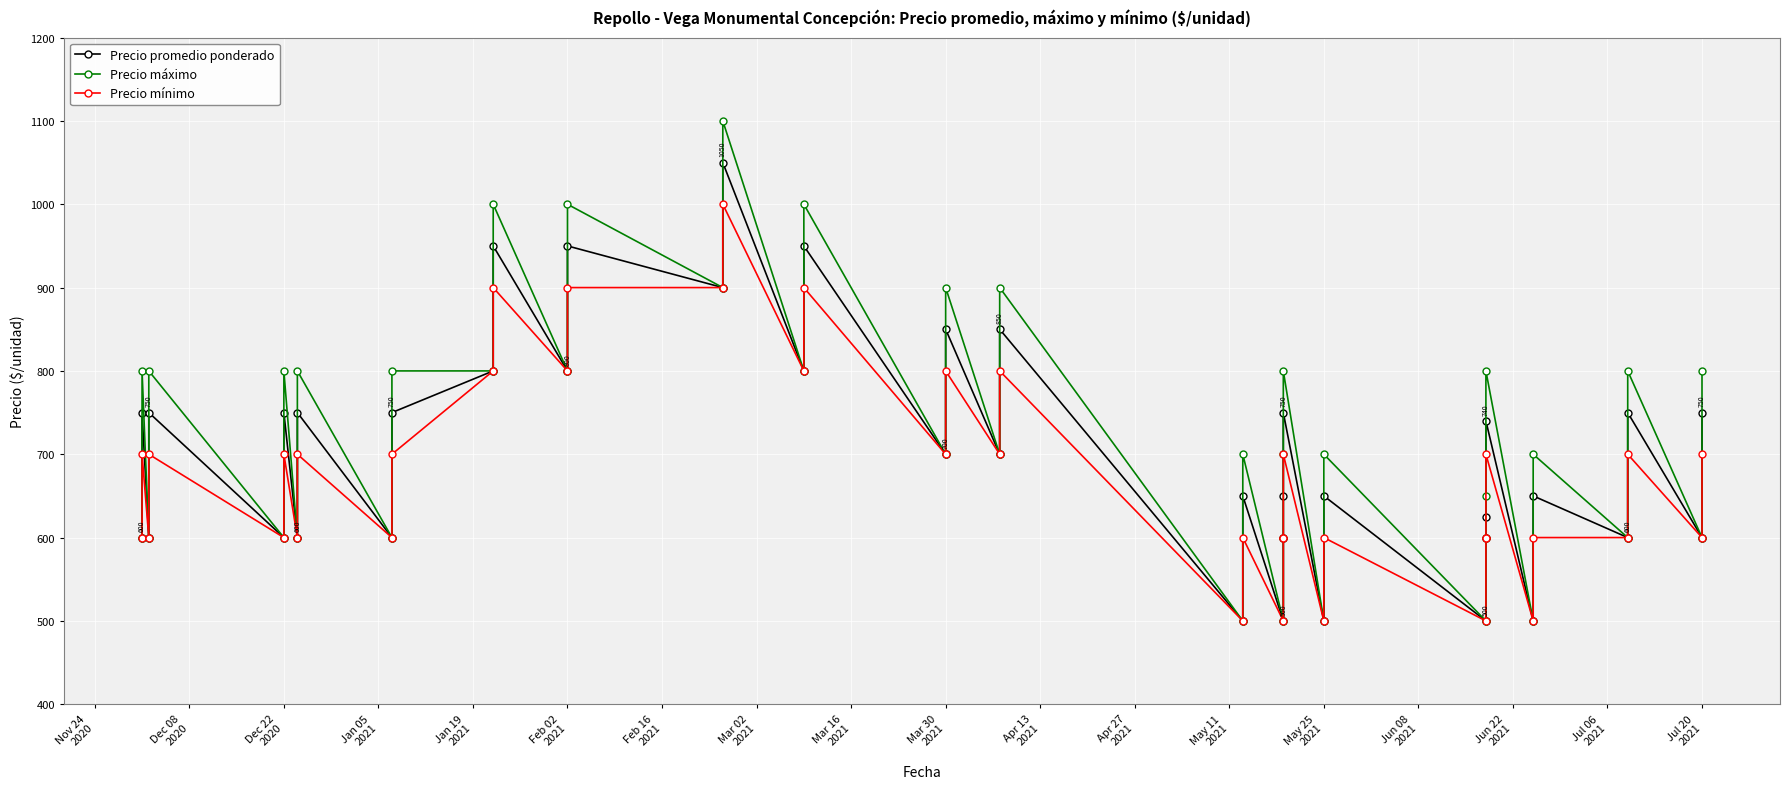

Is it true that Precio mínimo equals 600 at Nov 24
2020?

True